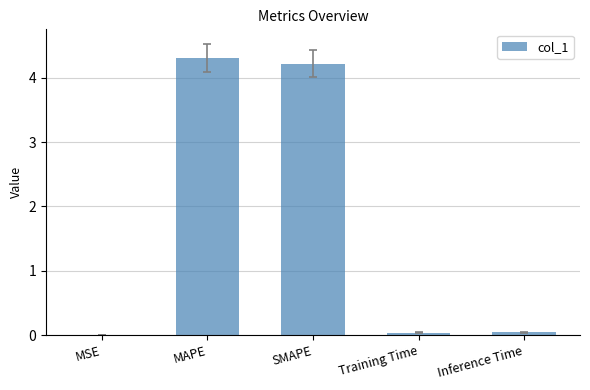

Between MAPE and Training Time, which is larger?

MAPE